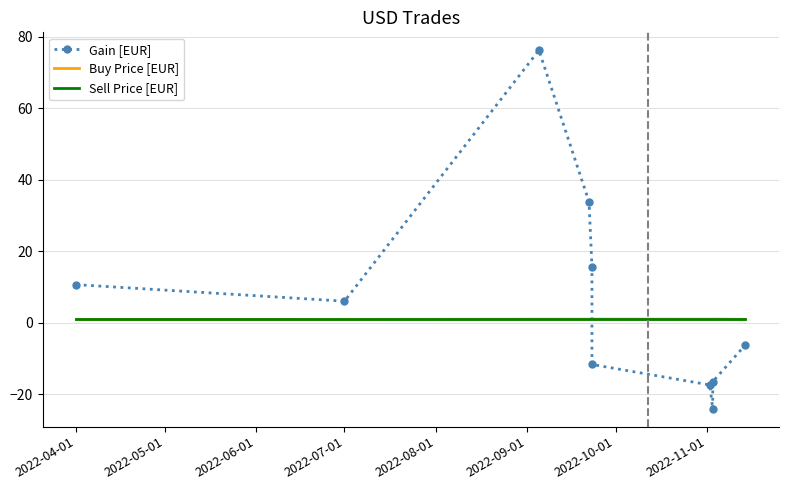

What is the highest value of the Gain [EUR] series?

76.3